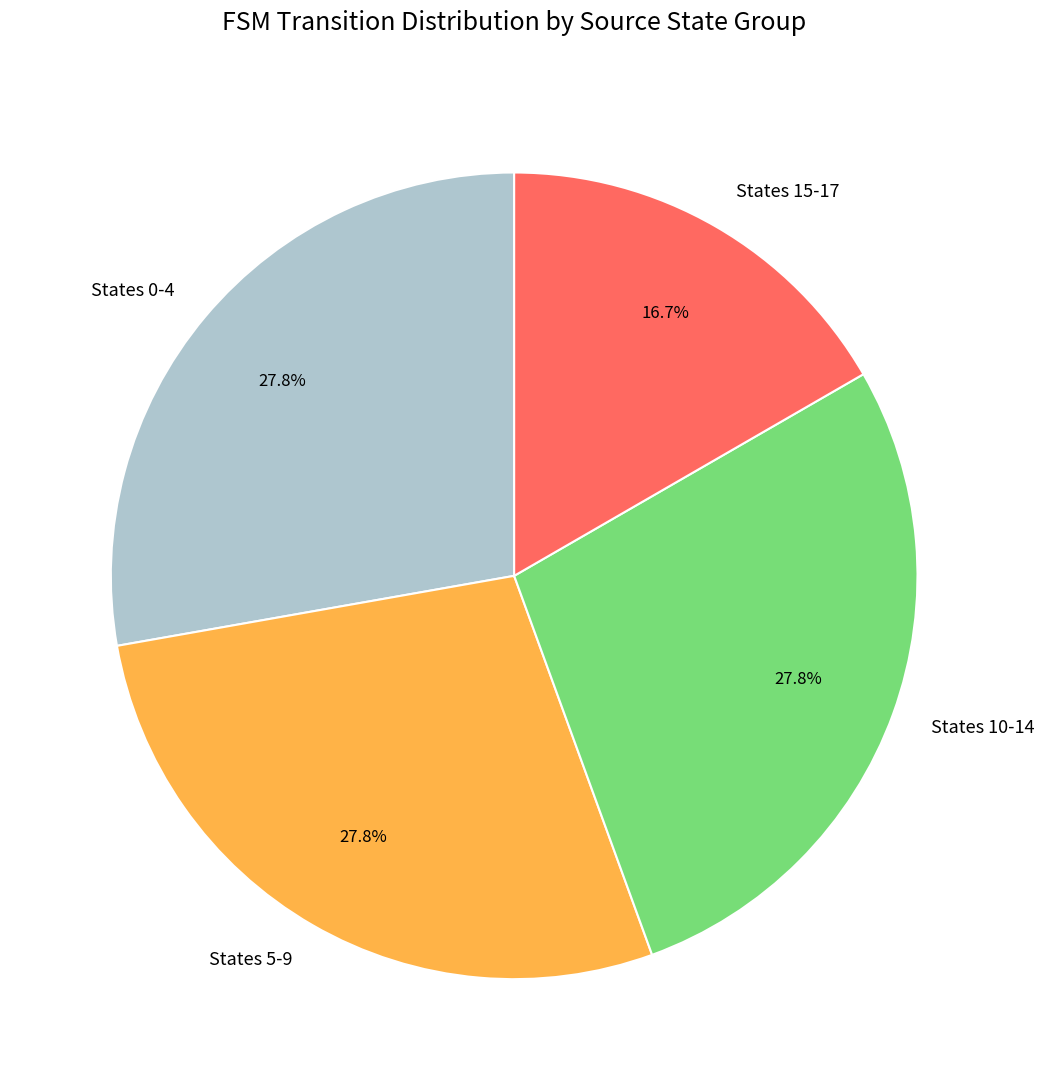

Do States 5-9 and States 0-4 together represent more than half of the pie?

Yes